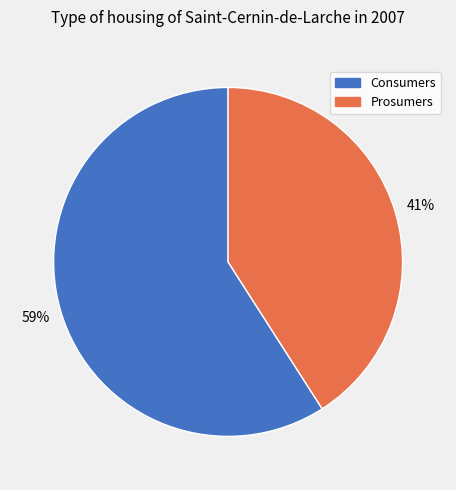

What is the largest slice in the pie chart?

Consumers